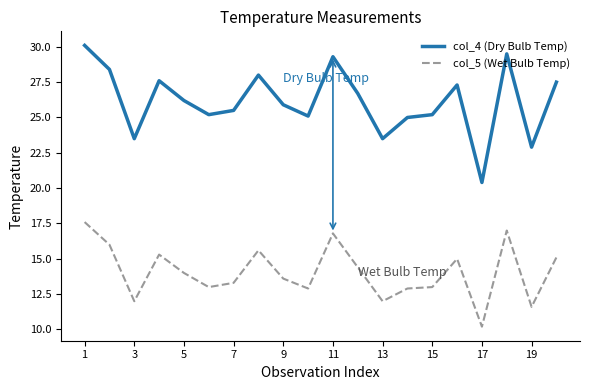

What is the minimum value shown in the chart?

10.2